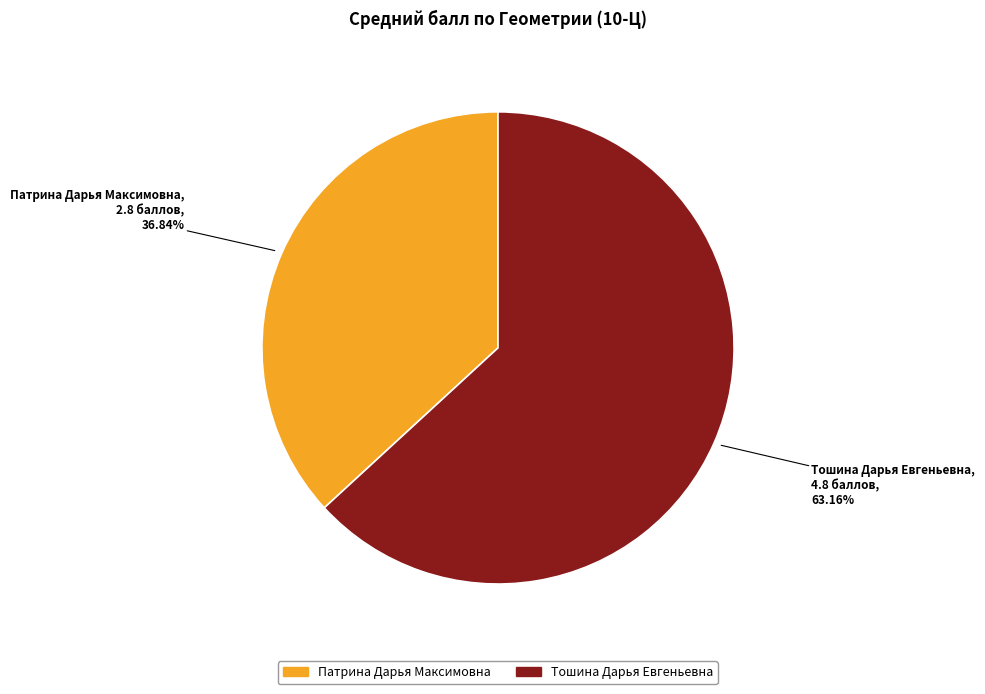

The Тошина Дарья Евгеньевна slice represents 63% of the pie. True or false?

True